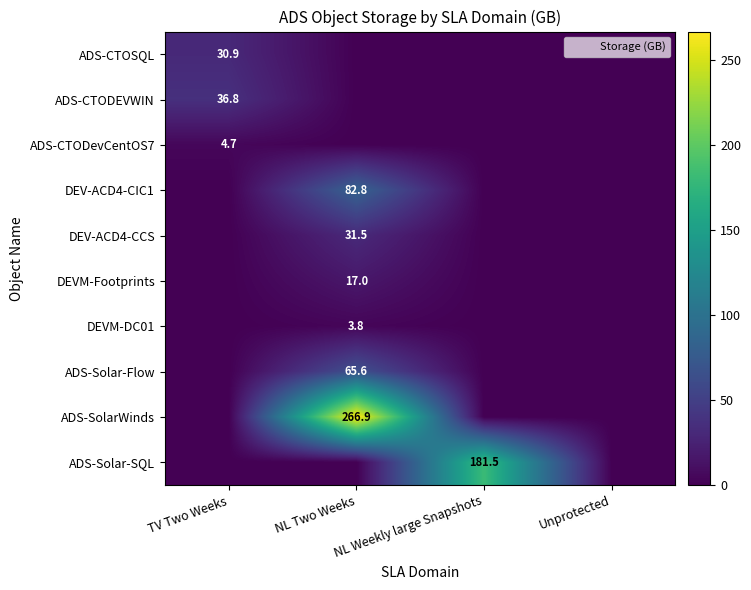

The value of ADS-CTOSQL at TV Two Weeks is 10.9. True or false?

False